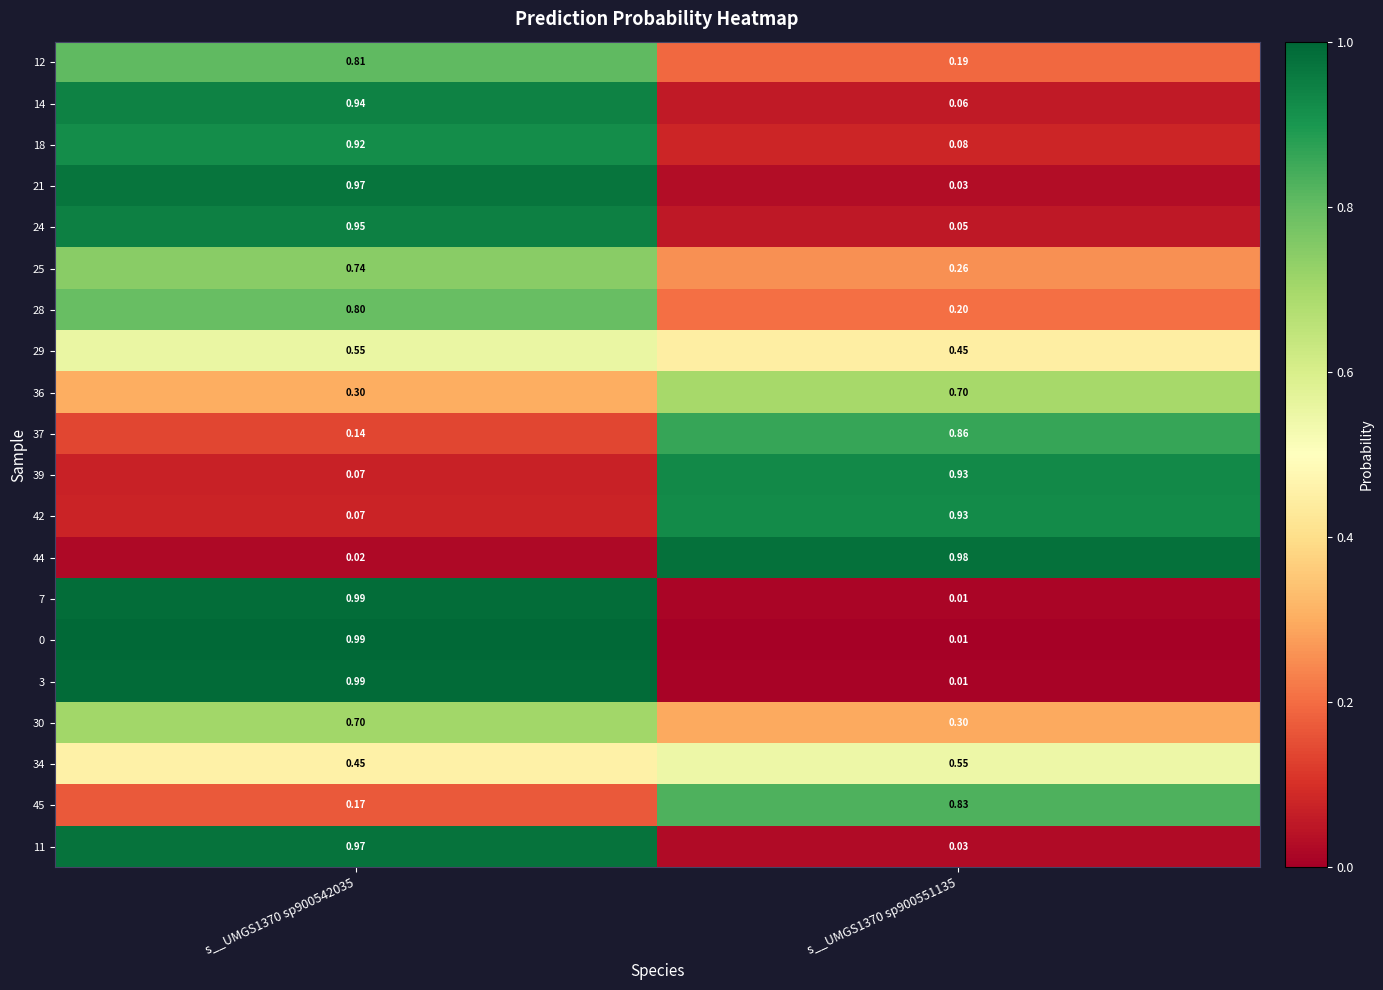

Is the value of 24 at s__UMGS1370 sp900551135 greater than the value of 29 at s__UMGS1370 sp900542035?

No